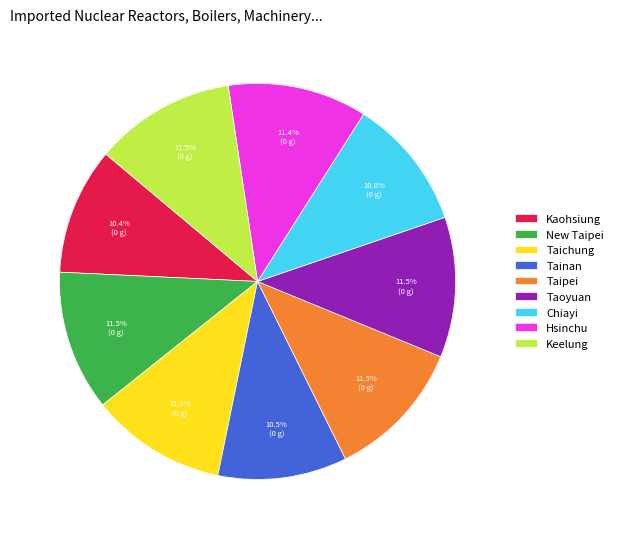

Between Taipei and Kaohsiung, which is larger?

Taipei